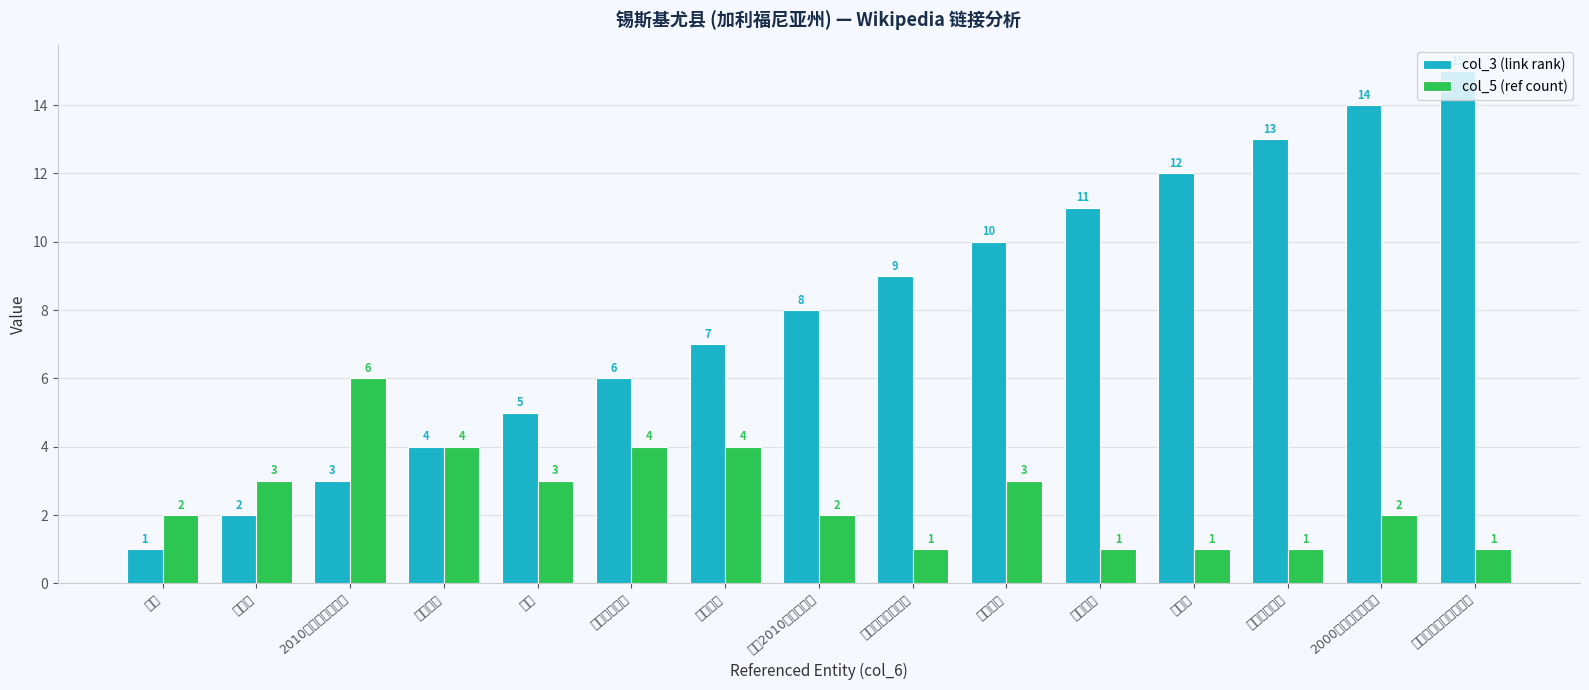

True or false: col_5 (ref count) has a value of 2 at 美国2010年人口普查.

True